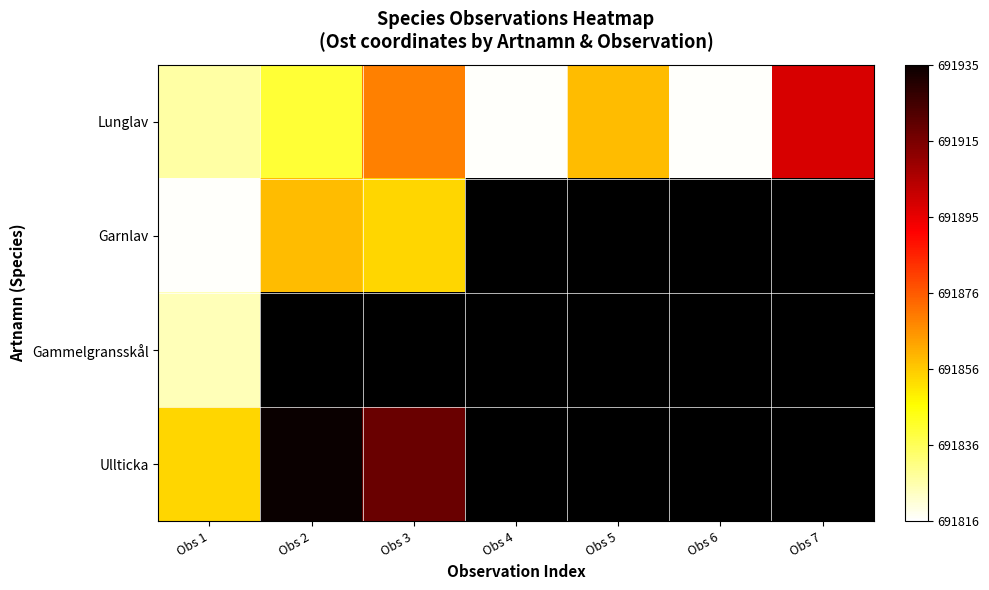

Is it true that Gammelgransskål equals 691824.4 at Obs 1?

True